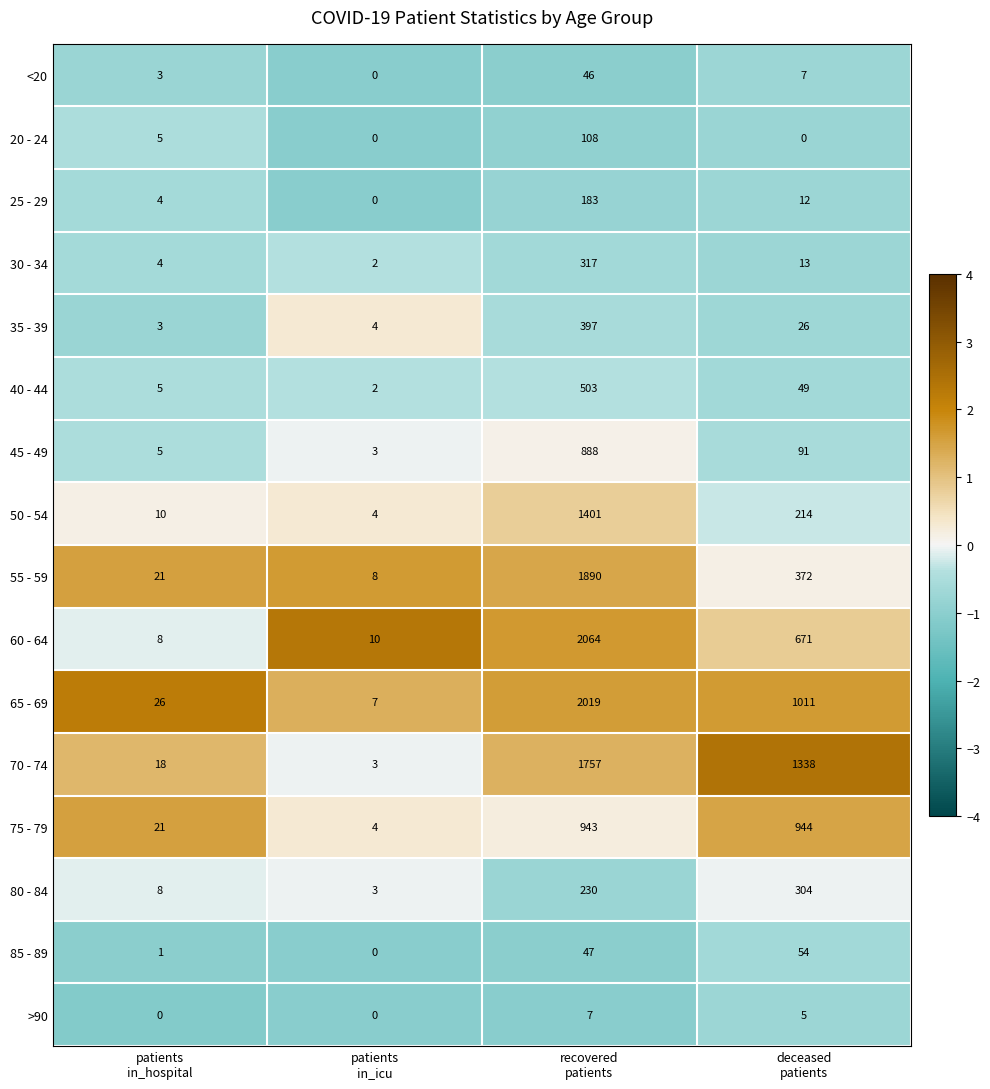

What is the highest value of the 30 - 34 series?

317